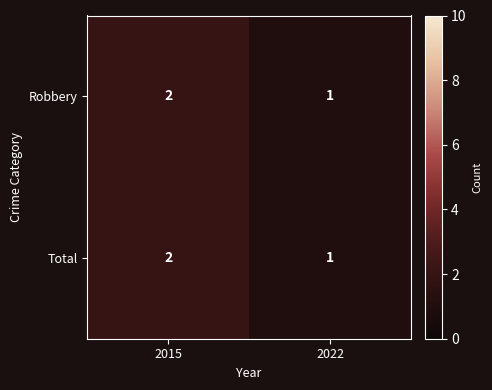

What is the sum of the Total values at 2022 and 2015?

3